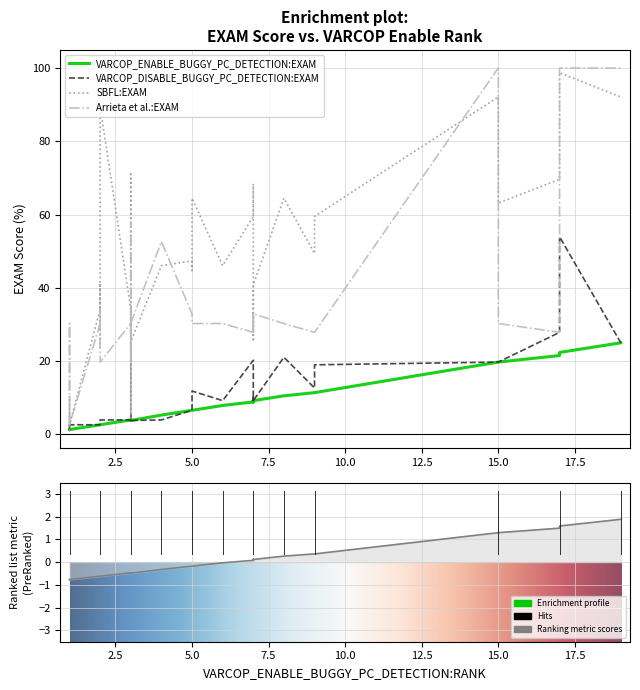

The value of Arrieta et al.:EXAM at 6 is 9.6. True or false?

False